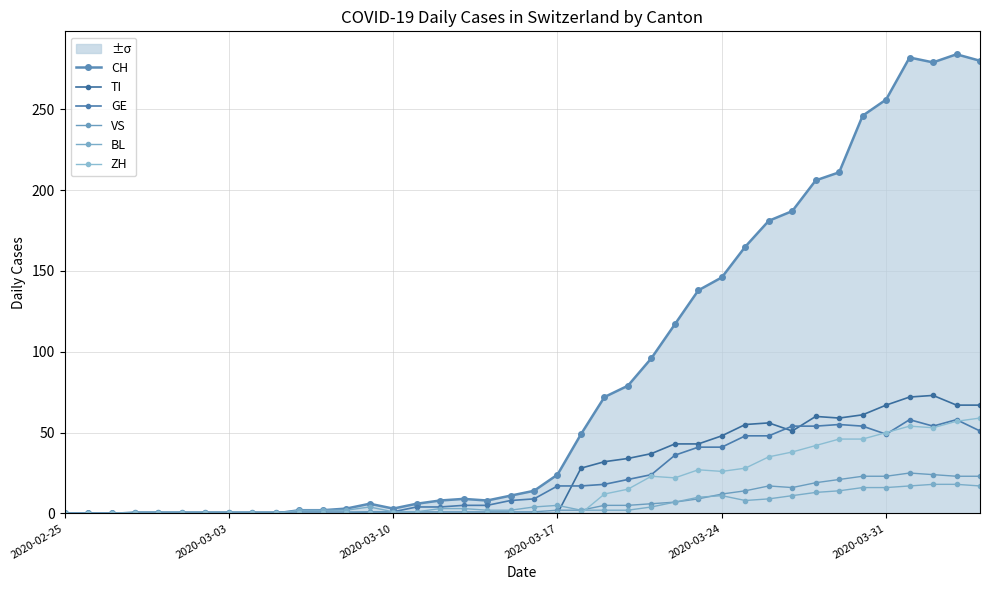

In CH, how many points are higher than both neighbors (excluding endpoints)?

4